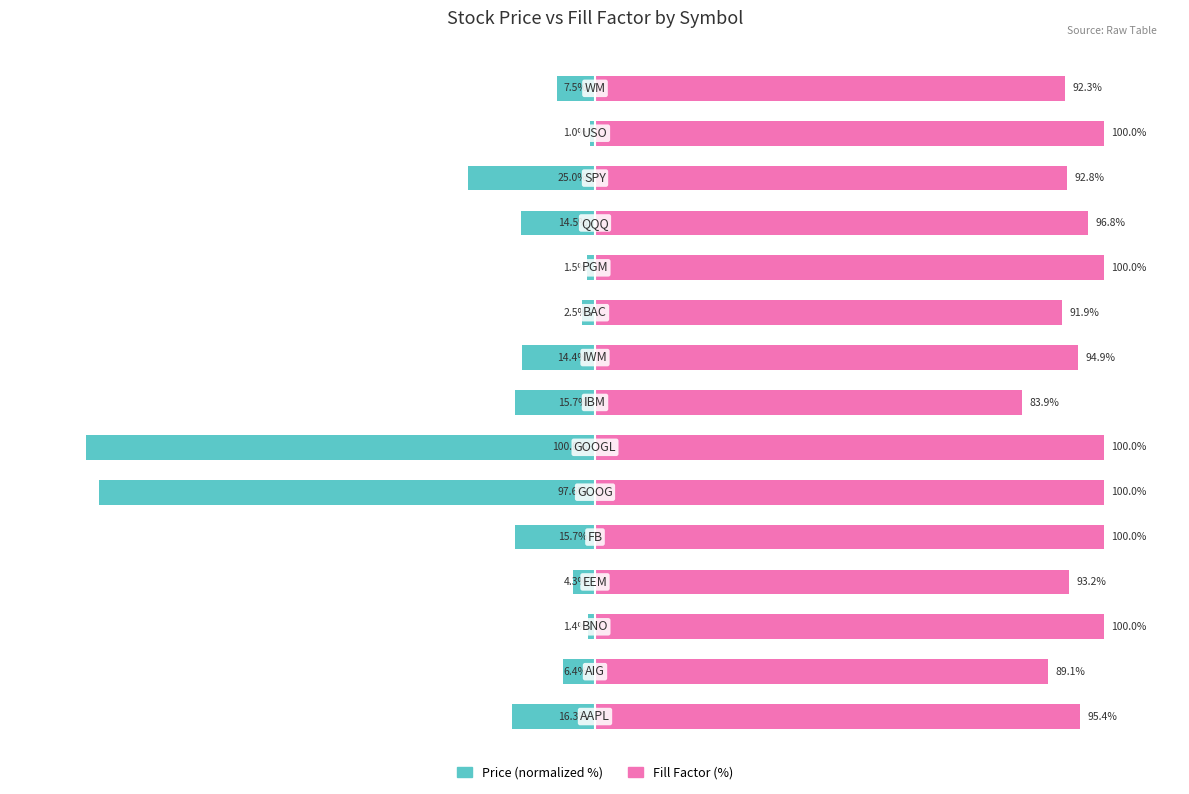

Which series has the widest spread of values?

Price (normalized %)